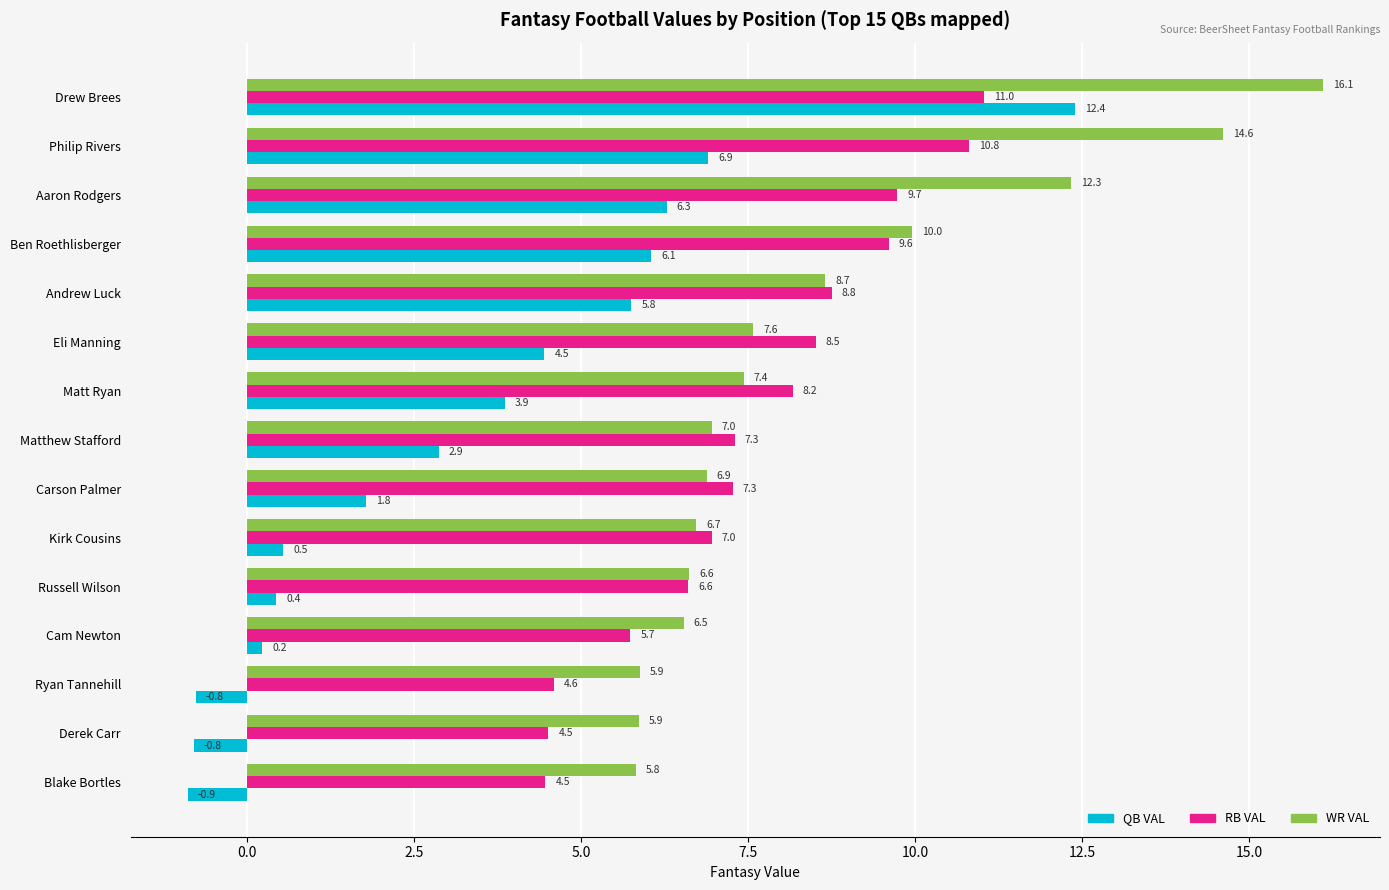

The RB VAL series shows 4.3 at Ben Roethlisberger. True or false?

False